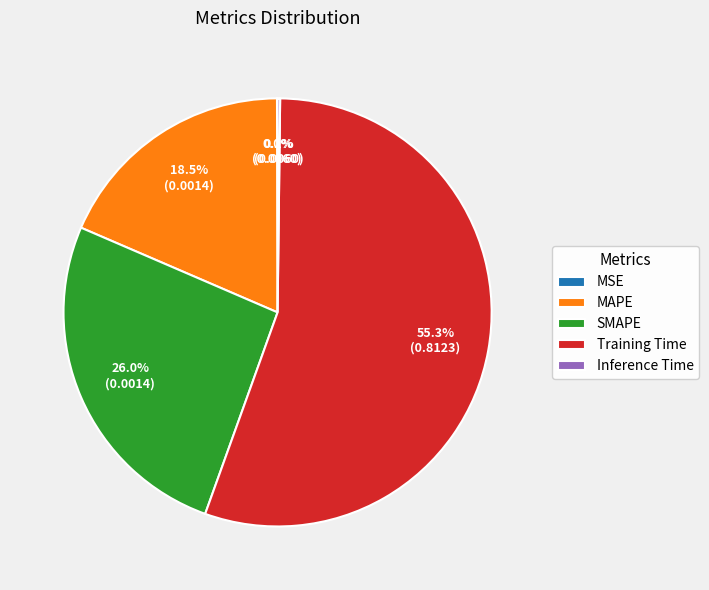

To the nearest percent, what is the difference between the SMAPE and Training Time slice percentages?

29%